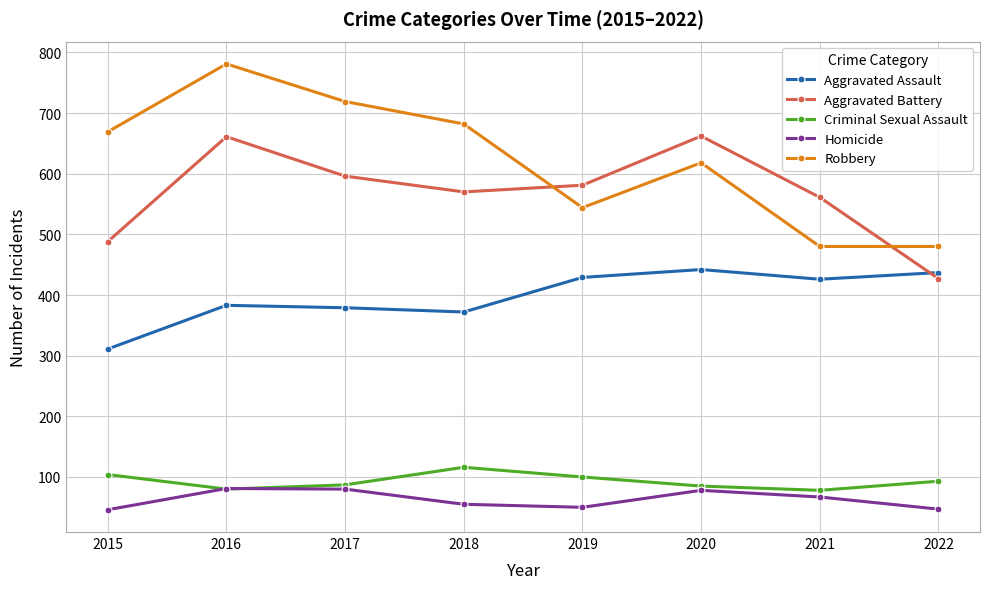

What is the difference between the highest and lowest values at 2022?

433